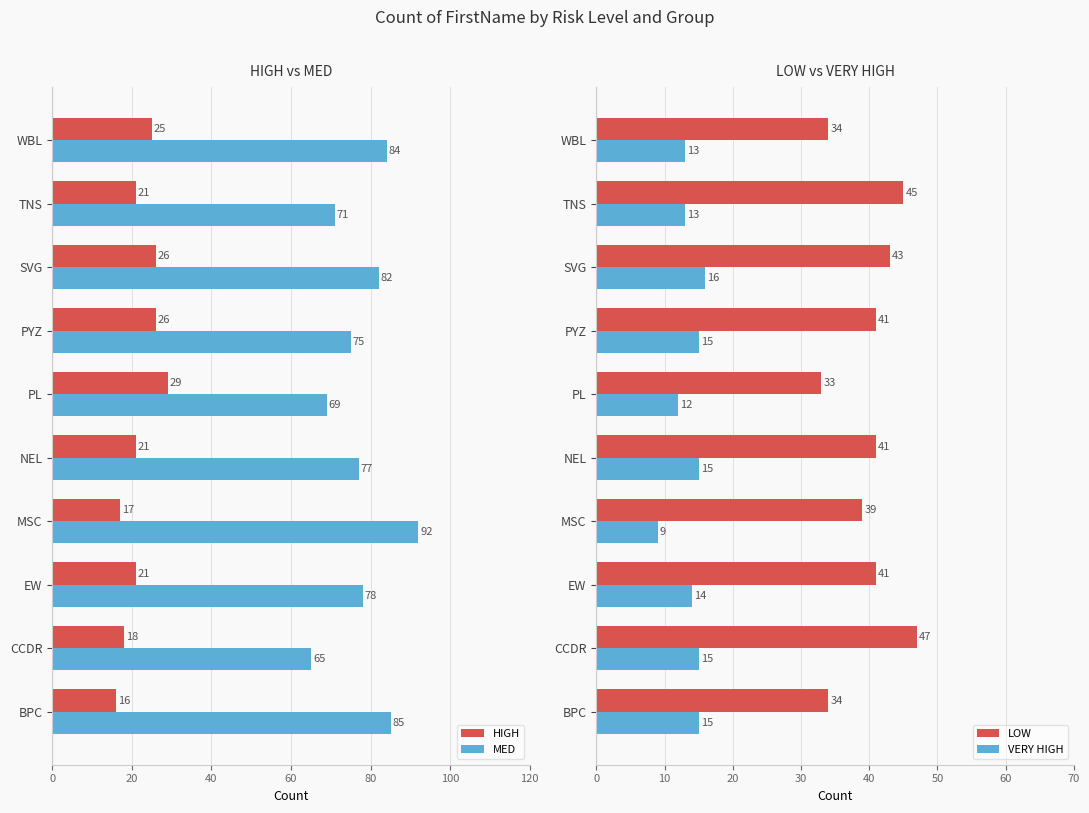

What are all the series names shown in the legend?

HIGH, MED, LOW, VERY HIGH